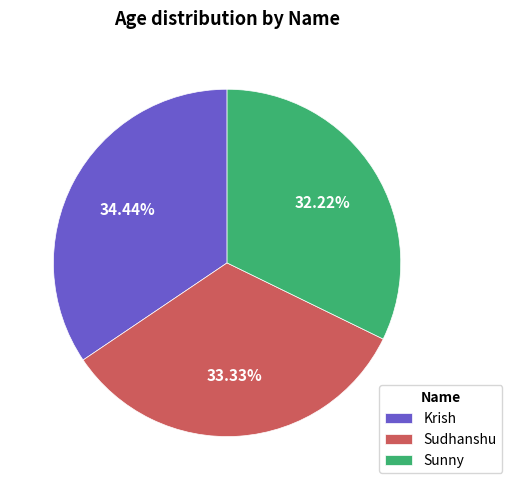

What percentage is NOT represented by Sunny?

67.8%